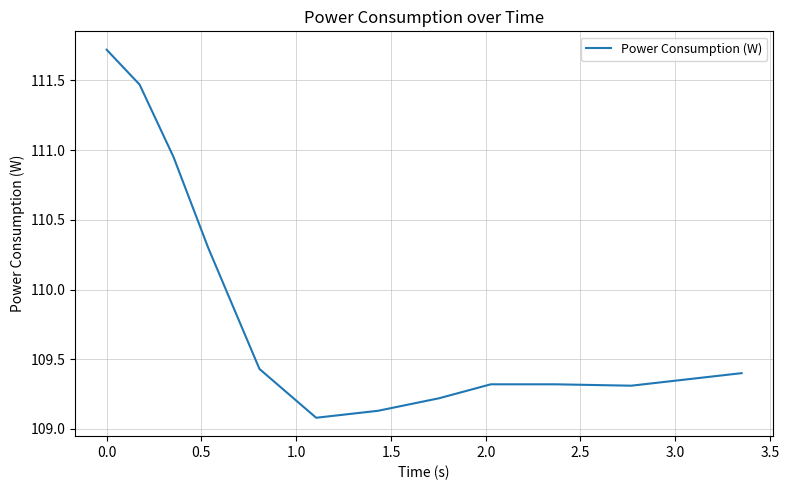

What is the greatest value displayed?

111.7